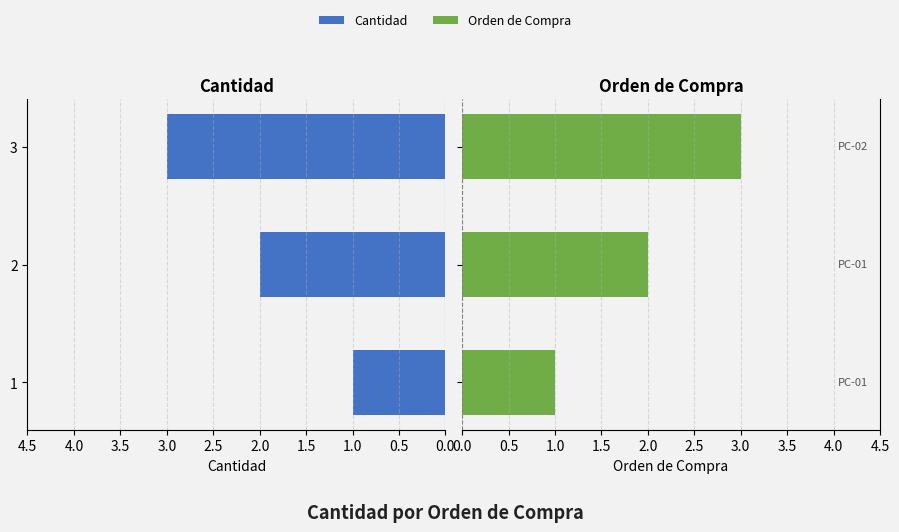

What position from the left is 1.0?

3